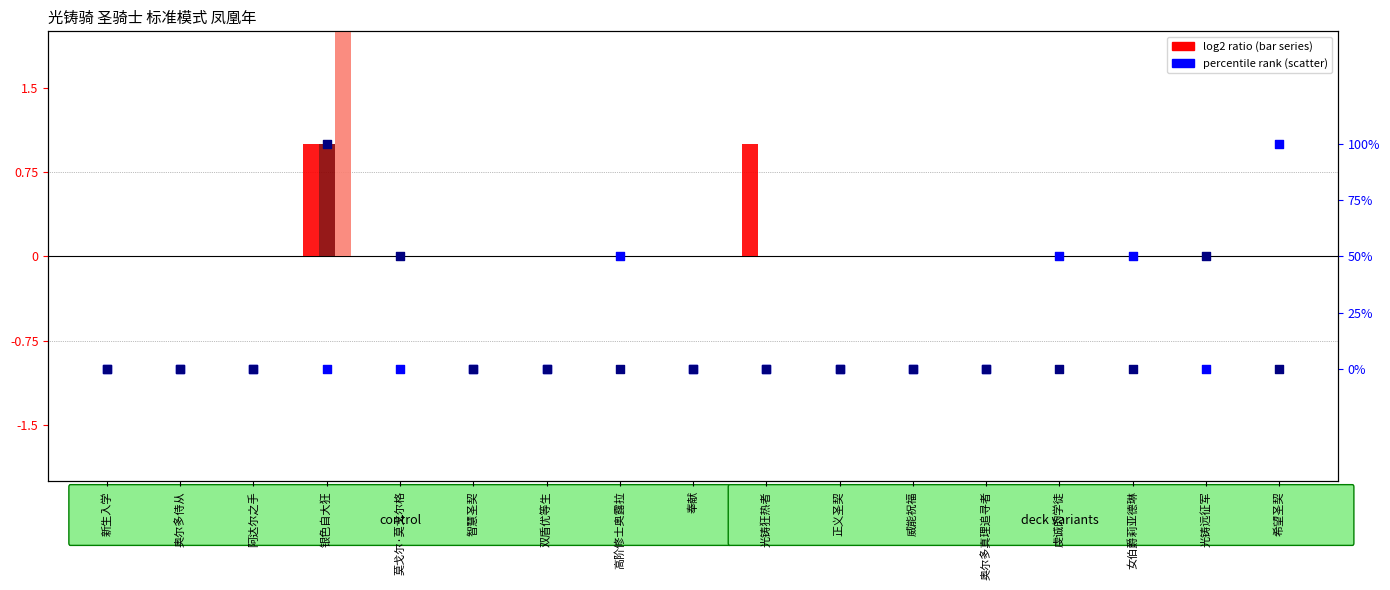

Between 奉献 and 智慧圣契, which is larger?

奉献